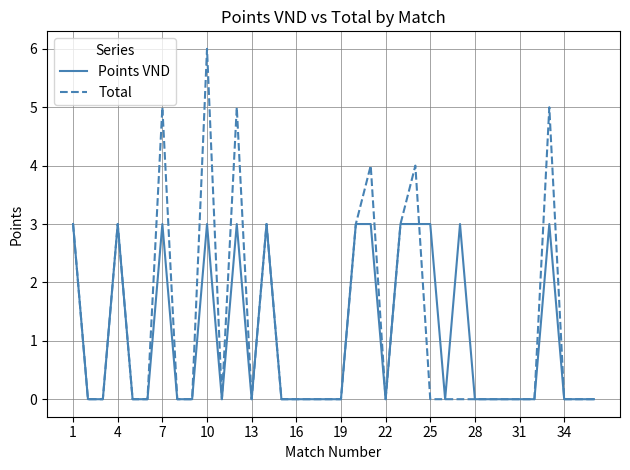

List the series in order of their peak value, lowest first.

Points VND, Total